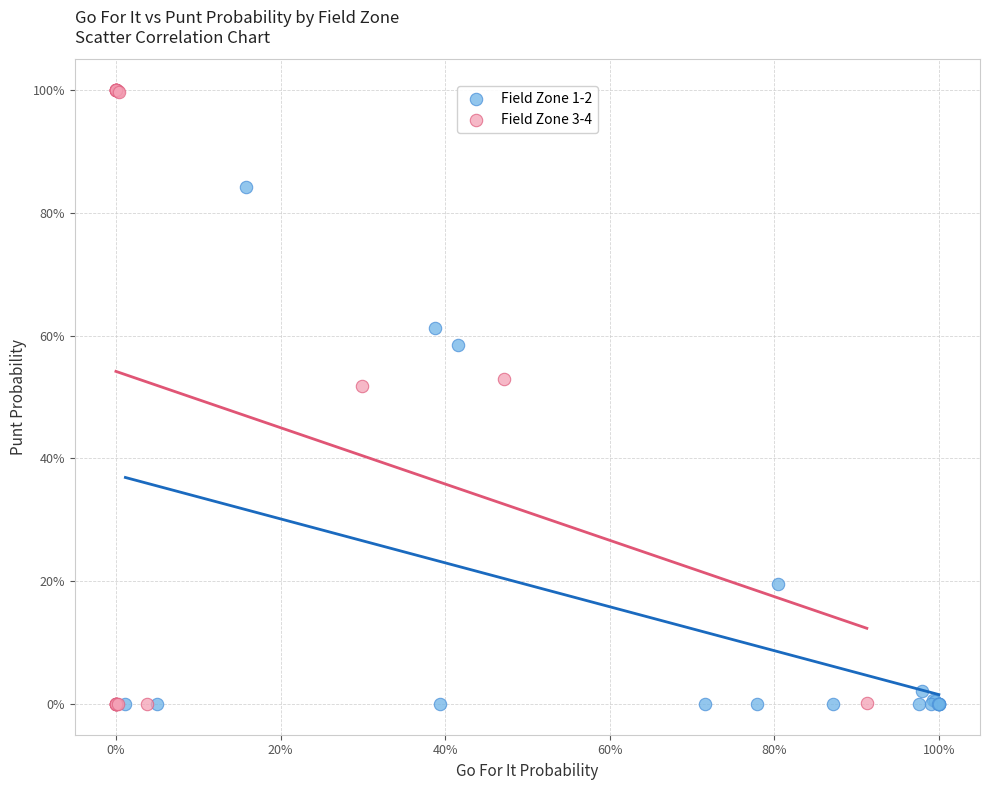

What are all the series names shown in the legend?

Field Zone 1-2, Field Zone 3-4